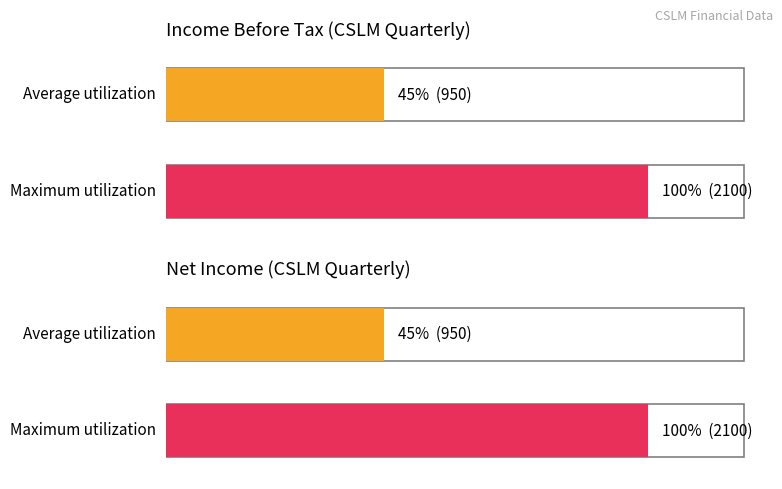

True or false: Income Before Tax has a value of 1138 at 2021-09-30.

False